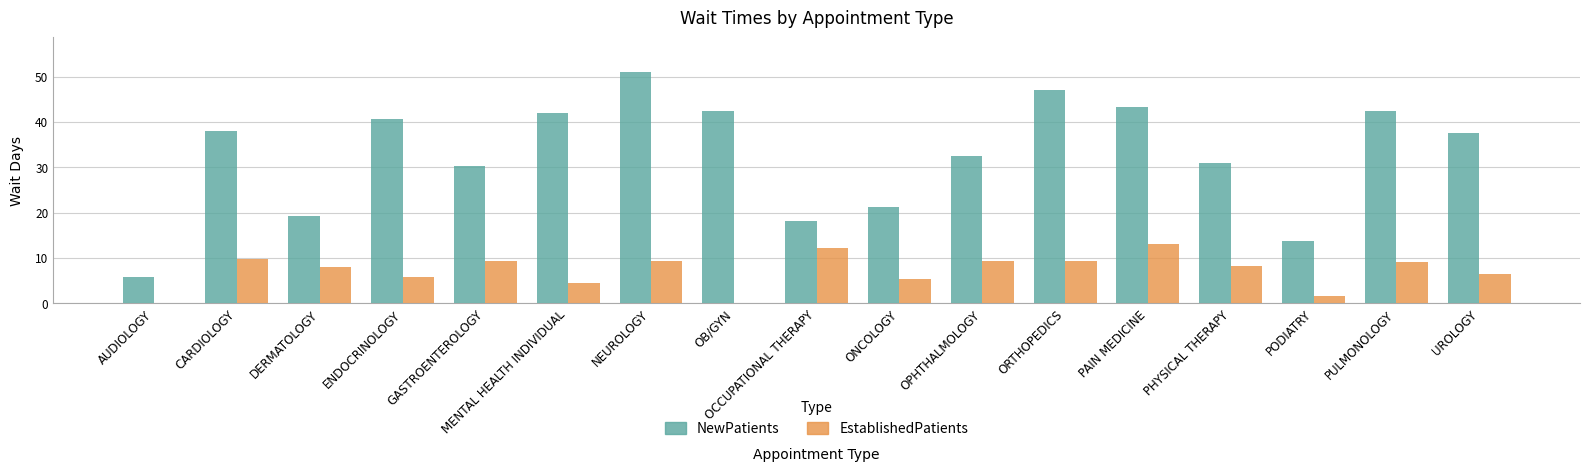

What is the difference between the EstablishedPatients values at PODIATRY and AUDIOLOGY?

1.6